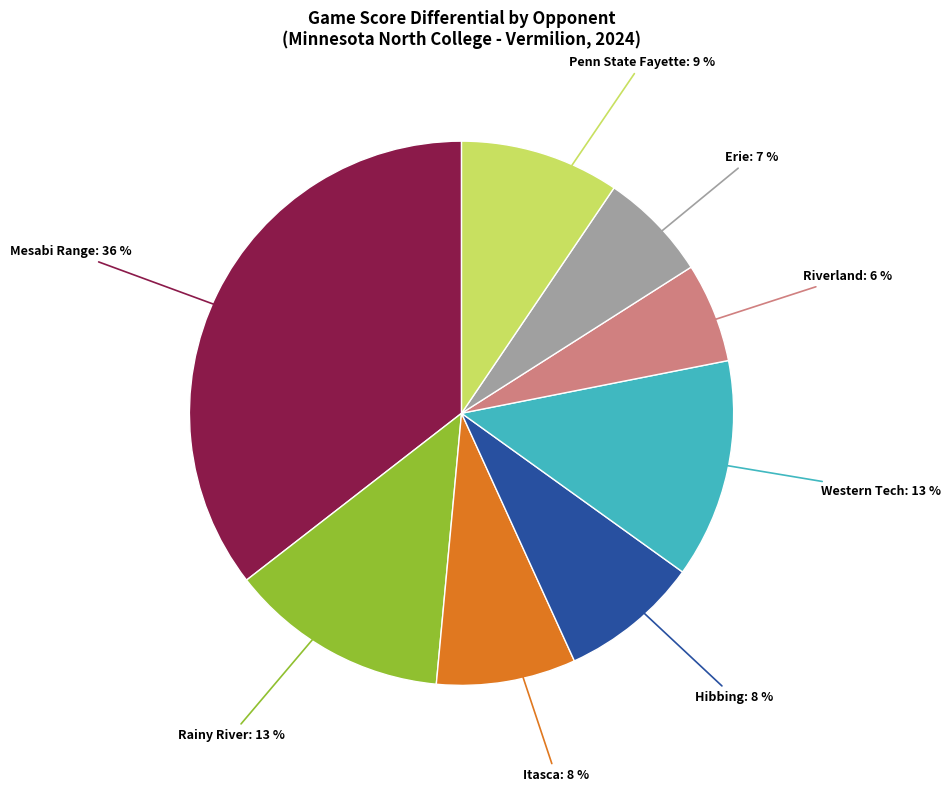

To the nearest percent, what portion does Erie represent?

7%